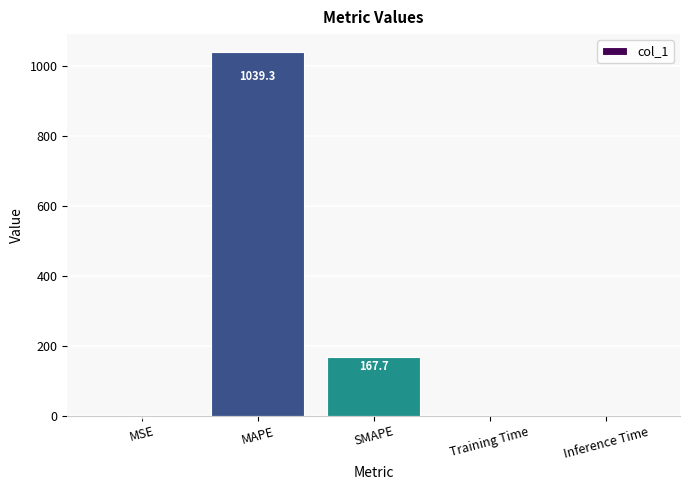

What value does the data have at SMAPE?

167.7